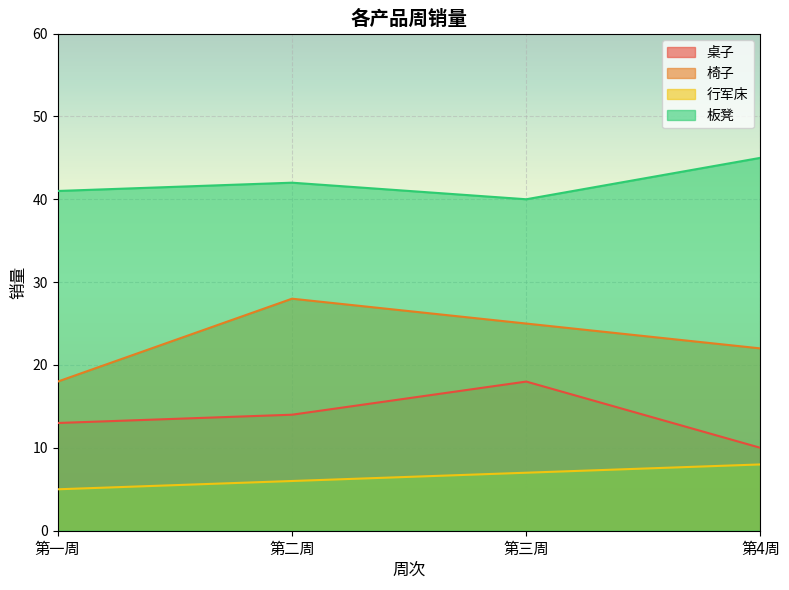

What is the minimum value for 板凳?

40